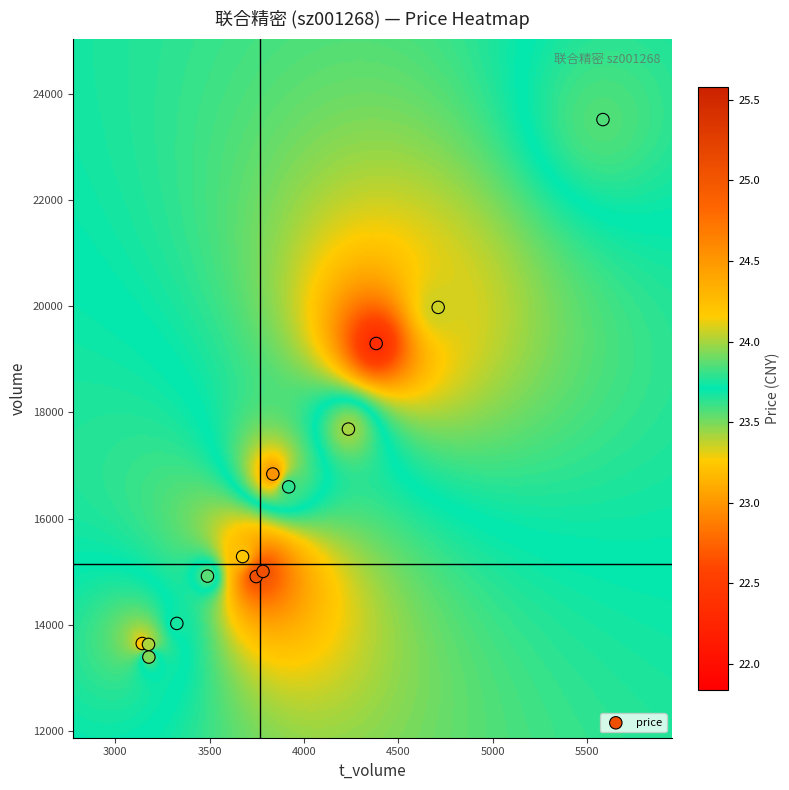

What is the range of X values (max minus min)?

2438